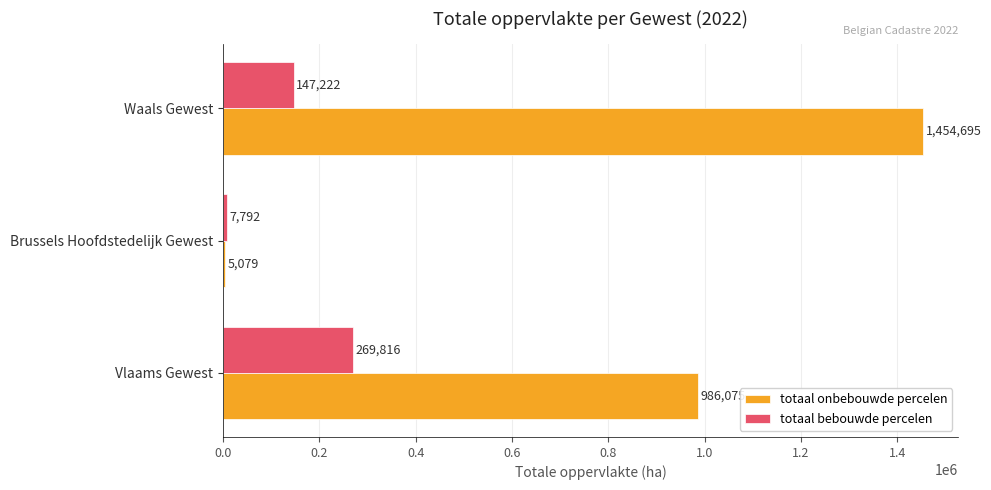

What is the maximum value shown in the chart?

1454695.1